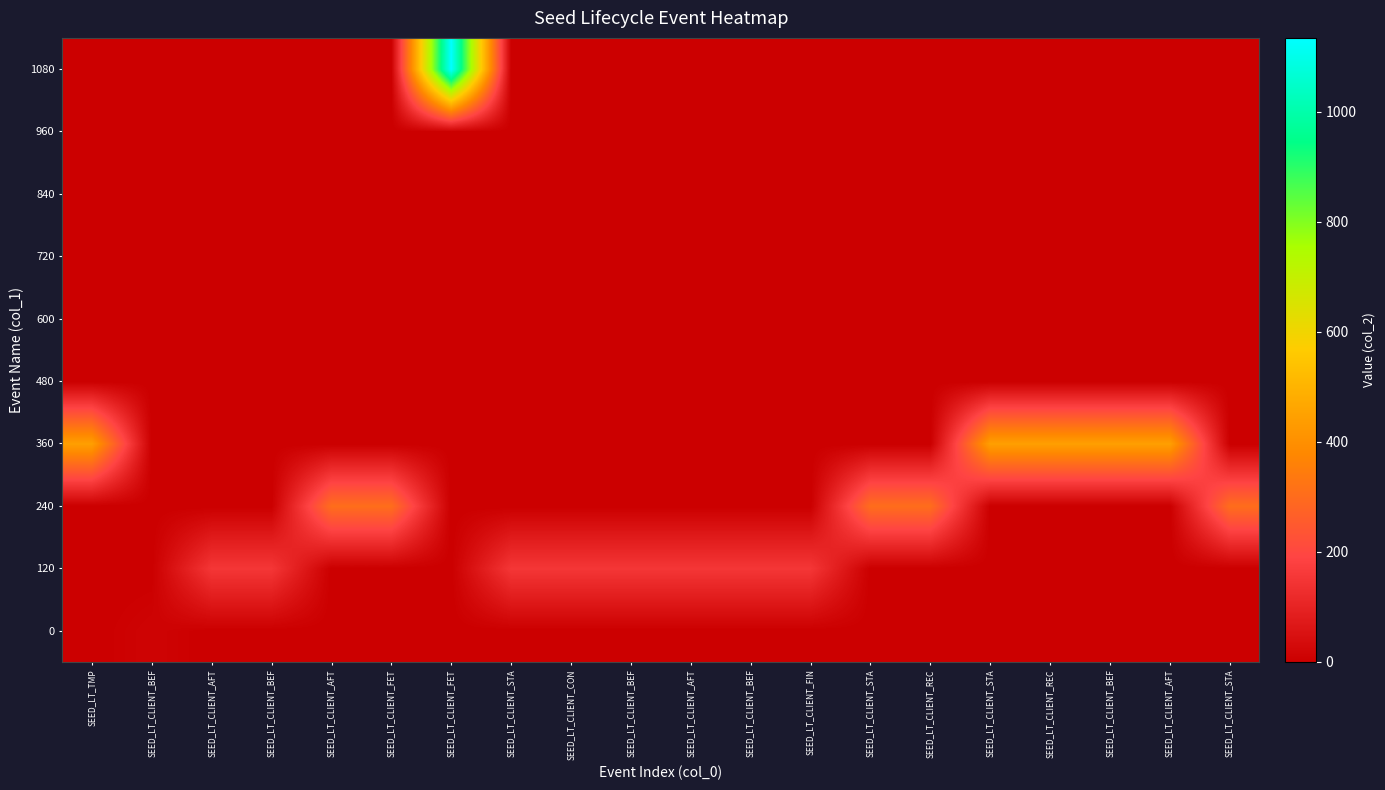

Reading right to left, transcribe all the data shown in this chart.

0: SEED_LT_CLIENT_STA=0	SEED_LT_CLIENT_AFT=0	SEED_LT_CLIENT_BEF=0	SEED_LT_CLIENT_REC=0	SEED_LT_CLIENT_STA=0	SEED_LT_CLIENT_REC=0	SEED_LT_CLIENT_STA=0	SEED_LT_CLIENT_FIN=0	SEED_LT_CLIENT_BEF=0	SEED_LT_CLIENT_AFT=0	SEED_LT_CLIENT_BEF=0	SEED_LT_CLIENT_CON=0	SEED_LT_CLIENT_STA=0	SEED_LT_CLIENT_FET=0	SEED_LT_CLIENT_FET=0	SEED_LT_CLIENT_AFT=0	SEED_LT_CLIENT_BEF=0	SEED_LT_CLIENT_AFT=0	SEED_LT_CLIENT_BEF=12	SEED_LT_TMP=0
120: SEED_LT_CLIENT_STA=0	SEED_LT_CLIENT_AFT=0	SEED_LT_CLIENT_BEF=0	SEED_LT_CLIENT_REC=0	SEED_LT_CLIENT_STA=0	SEED_LT_CLIENT_REC=0	SEED_LT_CLIENT_STA=0	SEED_LT_CLIENT_FIN=153	SEED_LT_CLIENT_BEF=153	SEED_LT_CLIENT_AFT=153	SEED_LT_CLIENT_BEF=153	SEED_LT_CLIENT_CON=153	SEED_LT_CLIENT_STA=153	SEED_LT_CLIENT_FET=0	SEED_LT_CLIENT_FET=0	SEED_LT_CLIENT_AFT=0	SEED_LT_CLIENT_BEF=153	SEED_LT_CLIENT_AFT=153	SEED_LT_CLIENT_BEF=0	SEED_LT_TMP=0
240: SEED_LT_CLIENT_STA=304	SEED_LT_CLIENT_AFT=0	SEED_LT_CLIENT_BEF=0	SEED_LT_CLIENT_REC=0	SEED_LT_CLIENT_STA=0	SEED_LT_CLIENT_REC=304	SEED_LT_CLIENT_STA=304	SEED_LT_CLIENT_FIN=0	SEED_LT_CLIENT_BEF=0	SEED_LT_CLIENT_AFT=0	SEED_LT_CLIENT_BEF=0	SEED_LT_CLIENT_CON=0	SEED_LT_CLIENT_STA=0	SEED_LT_CLIENT_FET=0	SEED_LT_CLIENT_FET=305	SEED_LT_CLIENT_AFT=305	SEED_LT_CLIENT_BEF=0	SEED_LT_CLIENT_AFT=0	SEED_LT_CLIENT_BEF=0	SEED_LT_TMP=0
360: SEED_LT_CLIENT_STA=0	SEED_LT_CLIENT_AFT=444	SEED_LT_CLIENT_BEF=444	SEED_LT_CLIENT_REC=444	SEED_LT_CLIENT_STA=444	SEED_LT_CLIENT_REC=0	SEED_LT_CLIENT_STA=0	SEED_LT_CLIENT_FIN=0	SEED_LT_CLIENT_BEF=0	SEED_LT_CLIENT_AFT=0	SEED_LT_CLIENT_BEF=0	SEED_LT_CLIENT_CON=0	SEED_LT_CLIENT_STA=0	SEED_LT_CLIENT_FET=0	SEED_LT_CLIENT_FET=0	SEED_LT_CLIENT_AFT=0	SEED_LT_CLIENT_BEF=0	SEED_LT_CLIENT_AFT=0	SEED_LT_CLIENT_BEF=0	SEED_LT_TMP=444
480: SEED_LT_CLIENT_STA=0	SEED_LT_CLIENT_AFT=0	SEED_LT_CLIENT_BEF=0	SEED_LT_CLIENT_REC=0	SEED_LT_CLIENT_STA=0	SEED_LT_CLIENT_REC=0	SEED_LT_CLIENT_STA=0	SEED_LT_CLIENT_FIN=0	SEED_LT_CLIENT_BEF=0	SEED_LT_CLIENT_AFT=0	SEED_LT_CLIENT_BEF=0	SEED_LT_CLIENT_CON=0	SEED_LT_CLIENT_STA=0	SEED_LT_CLIENT_FET=0	SEED_LT_CLIENT_FET=0	SEED_LT_CLIENT_AFT=0	SEED_LT_CLIENT_BEF=0	SEED_LT_CLIENT_AFT=0	SEED_LT_CLIENT_BEF=0	SEED_LT_TMP=0
600: SEED_LT_CLIENT_STA=0	SEED_LT_CLIENT_AFT=0	SEED_LT_CLIENT_BEF=0	SEED_LT_CLIENT_REC=0	SEED_LT_CLIENT_STA=0	SEED_LT_CLIENT_REC=0	SEED_LT_CLIENT_STA=0	SEED_LT_CLIENT_FIN=0	SEED_LT_CLIENT_BEF=0	SEED_LT_CLIENT_AFT=0	SEED_LT_CLIENT_BEF=0	SEED_LT_CLIENT_CON=0	SEED_LT_CLIENT_STA=0	SEED_LT_CLIENT_FET=0	SEED_LT_CLIENT_FET=0	SEED_LT_CLIENT_AFT=0	SEED_LT_CLIENT_BEF=0	SEED_LT_CLIENT_AFT=0	SEED_LT_CLIENT_BEF=0	SEED_LT_TMP=0
720: SEED_LT_CLIENT_STA=0	SEED_LT_CLIENT_AFT=0	SEED_LT_CLIENT_BEF=0	SEED_LT_CLIENT_REC=0	SEED_LT_CLIENT_STA=0	SEED_LT_CLIENT_REC=0	SEED_LT_CLIENT_STA=0	SEED_LT_CLIENT_FIN=0	SEED_LT_CLIENT_BEF=0	SEED_LT_CLIENT_AFT=0	SEED_LT_CLIENT_BEF=0	SEED_LT_CLIENT_CON=0	SEED_LT_CLIENT_STA=0	SEED_LT_CLIENT_FET=0	SEED_LT_CLIENT_FET=0	SEED_LT_CLIENT_AFT=0	SEED_LT_CLIENT_BEF=0	SEED_LT_CLIENT_AFT=0	SEED_LT_CLIENT_BEF=0	SEED_LT_TMP=0
840: SEED_LT_CLIENT_STA=0	SEED_LT_CLIENT_AFT=0	SEED_LT_CLIENT_BEF=0	SEED_LT_CLIENT_REC=0	SEED_LT_CLIENT_STA=0	SEED_LT_CLIENT_REC=0	SEED_LT_CLIENT_STA=0	SEED_LT_CLIENT_FIN=0	SEED_LT_CLIENT_BEF=0	SEED_LT_CLIENT_AFT=0	SEED_LT_CLIENT_BEF=0	SEED_LT_CLIENT_CON=0	SEED_LT_CLIENT_STA=0	SEED_LT_CLIENT_FET=0	SEED_LT_CLIENT_FET=0	SEED_LT_CLIENT_AFT=0	SEED_LT_CLIENT_BEF=0	SEED_LT_CLIENT_AFT=0	SEED_LT_CLIENT_BEF=0	SEED_LT_TMP=0
960: SEED_LT_CLIENT_STA=0	SEED_LT_CLIENT_AFT=0	SEED_LT_CLIENT_BEF=0	SEED_LT_CLIENT_REC=0	SEED_LT_CLIENT_STA=0	SEED_LT_CLIENT_REC=0	SEED_LT_CLIENT_STA=0	SEED_LT_CLIENT_FIN=0	SEED_LT_CLIENT_BEF=0	SEED_LT_CLIENT_AFT=0	SEED_LT_CLIENT_BEF=0	SEED_LT_CLIENT_CON=0	SEED_LT_CLIENT_STA=0	SEED_LT_CLIENT_FET=0	SEED_LT_CLIENT_FET=0	SEED_LT_CLIENT_AFT=0	SEED_LT_CLIENT_BEF=0	SEED_LT_CLIENT_AFT=0	SEED_LT_CLIENT_BEF=0	SEED_LT_TMP=0
1080: SEED_LT_CLIENT_STA=0	SEED_LT_CLIENT_AFT=0	SEED_LT_CLIENT_BEF=0	SEED_LT_CLIENT_REC=0	SEED_LT_CLIENT_STA=0	SEED_LT_CLIENT_REC=0	SEED_LT_CLIENT_STA=0	SEED_LT_CLIENT_FIN=0	SEED_LT_CLIENT_BEF=0	SEED_LT_CLIENT_AFT=0	SEED_LT_CLIENT_BEF=0	SEED_LT_CLIENT_CON=0	SEED_LT_CLIENT_STA=0	SEED_LT_CLIENT_FET=1134	SEED_LT_CLIENT_FET=0	SEED_LT_CLIENT_AFT=0	SEED_LT_CLIENT_BEF=0	SEED_LT_CLIENT_AFT=0	SEED_LT_CLIENT_BEF=0	SEED_LT_TMP=0